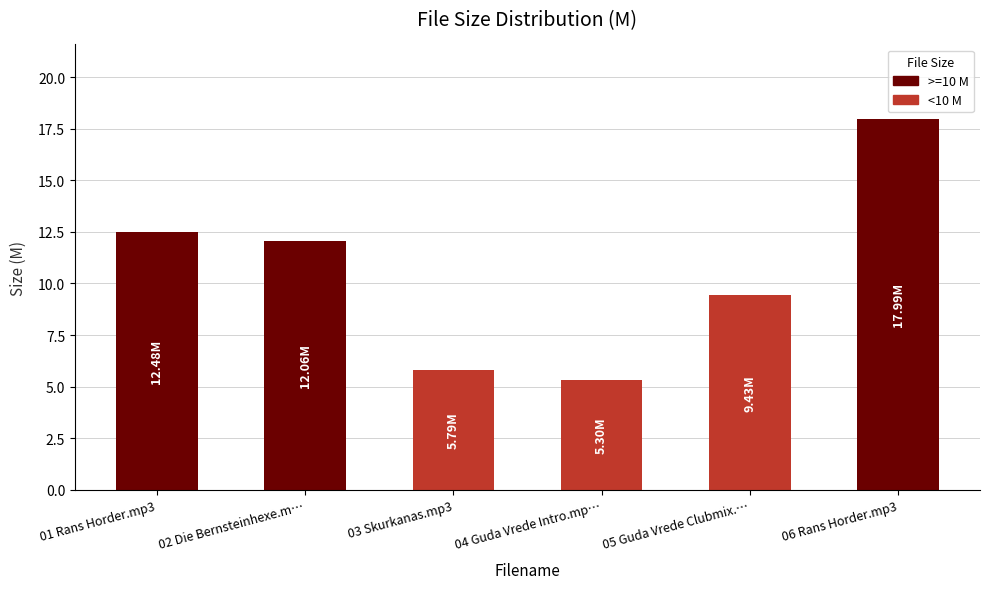

At which label is the value closest to 11?

02 Die Bernsteinhexe.m…